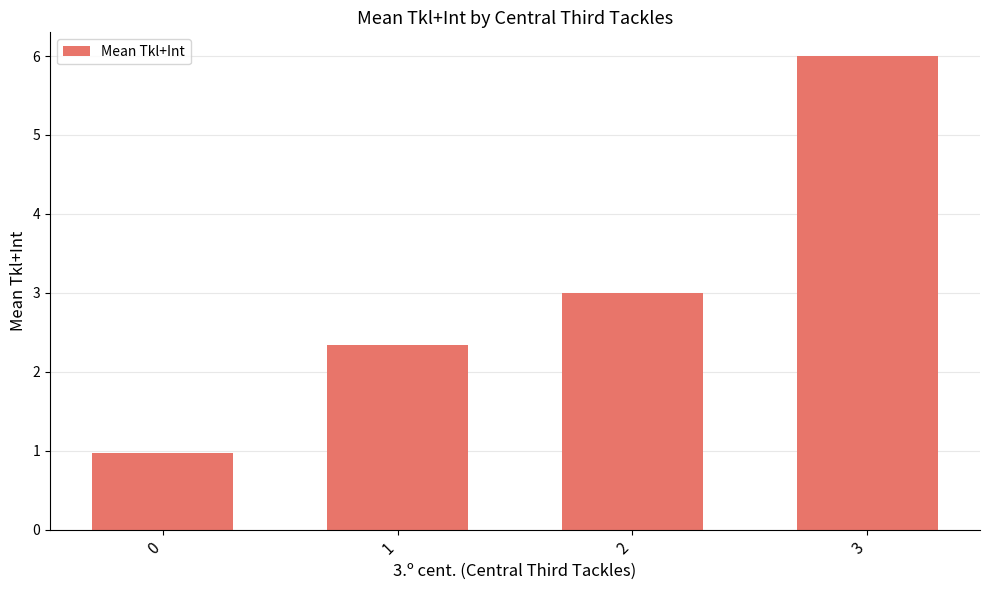

At which category does the chart reach its peak across all series?

3